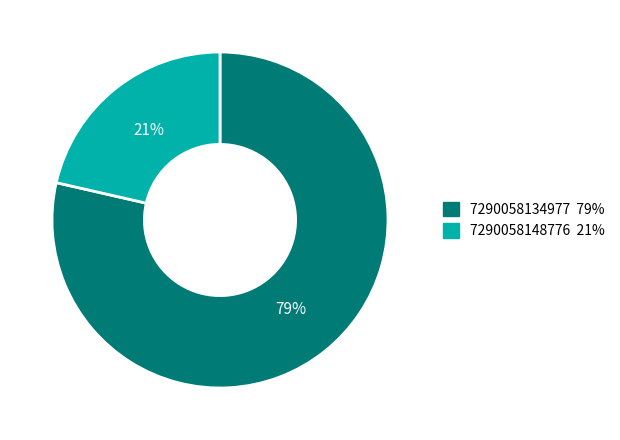

How many segments does this pie chart have?

2